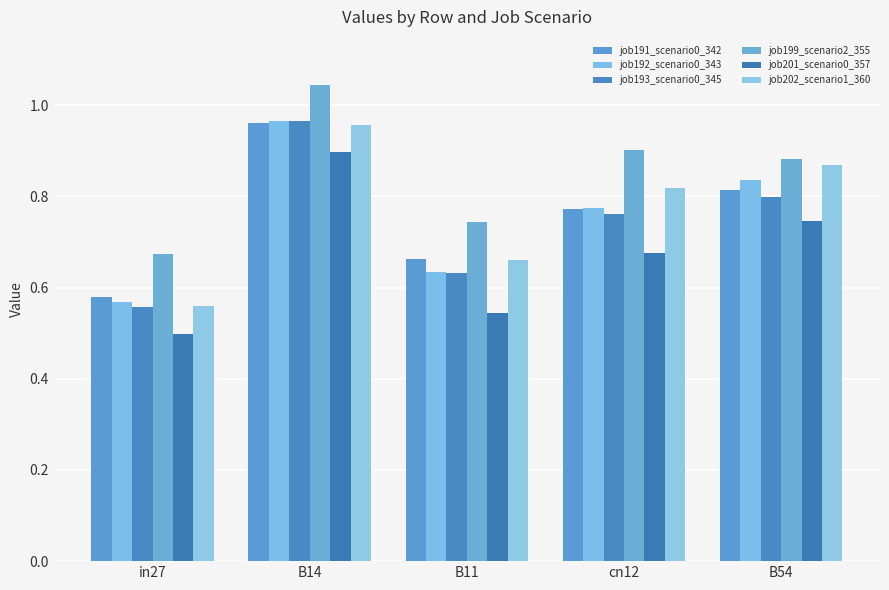

Count the number of categories in the chart.

5